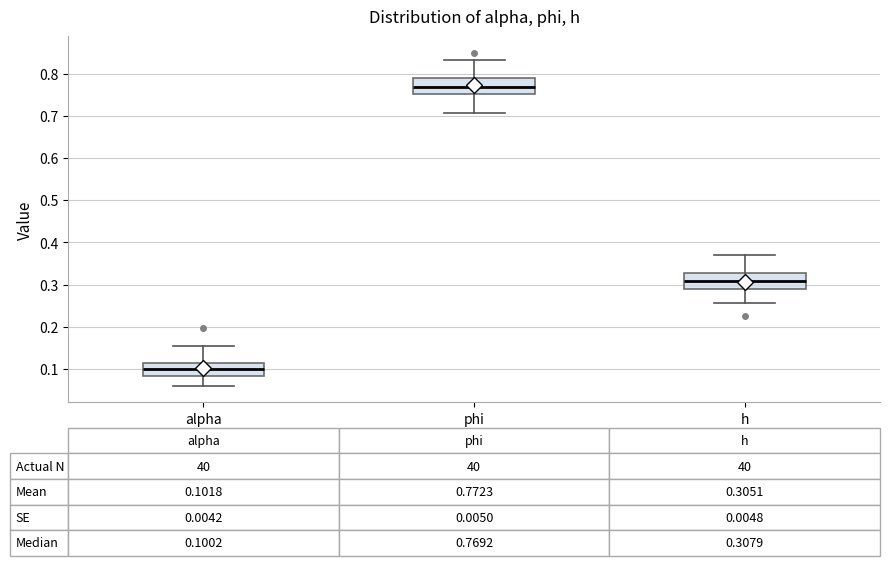

Which box's median line is the lowest?

alpha